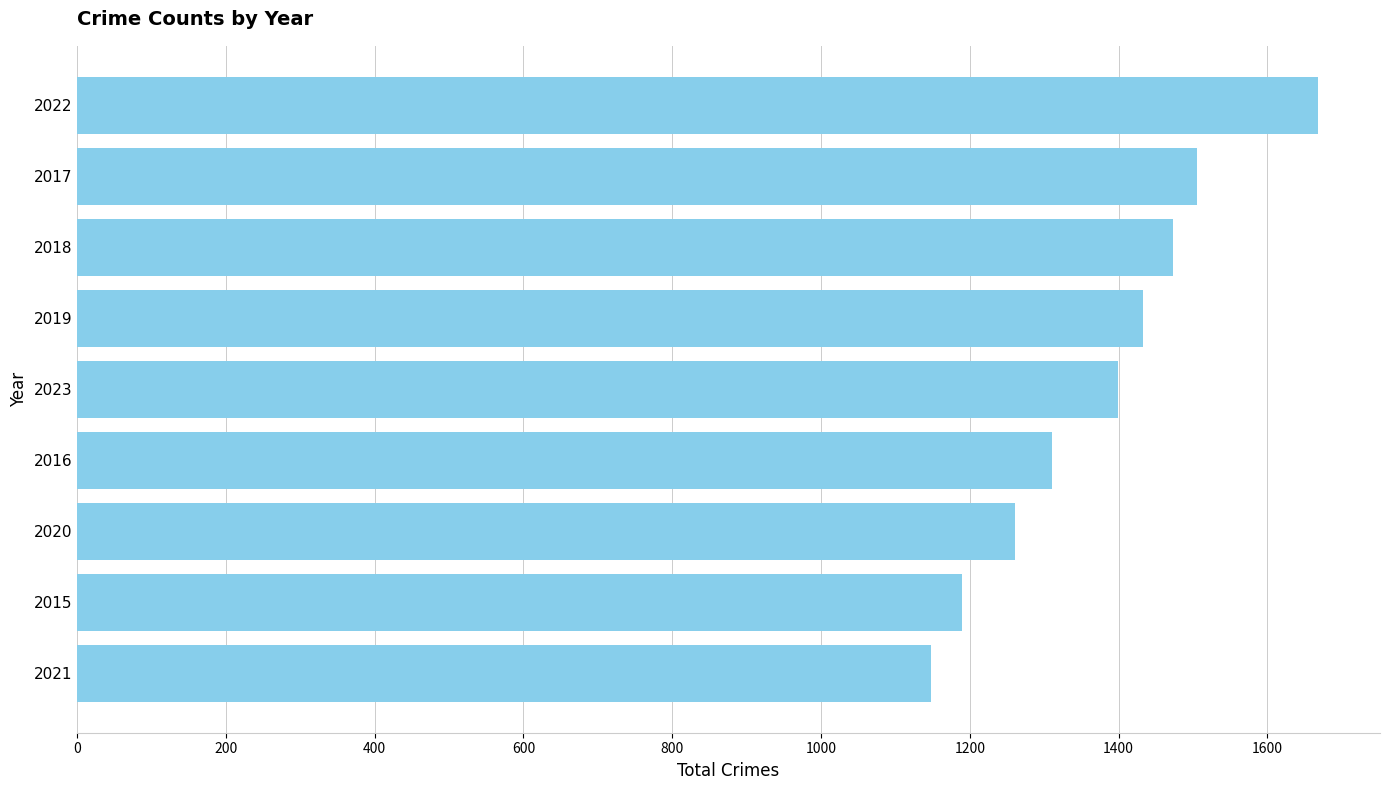

Rank the categories by value from highest to lowest.

2022, 2017, 2018, 2019, 2023, 2016, 2020, 2015, 2021